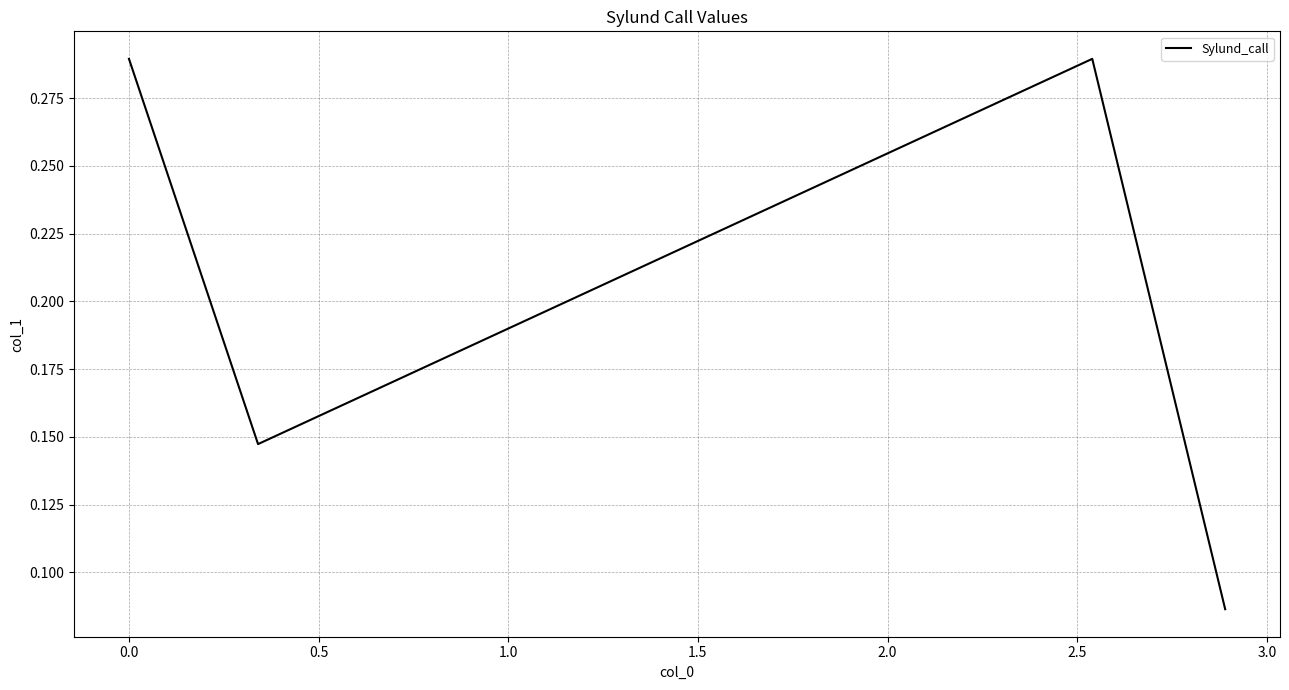

Count the number of data series in this chart.

1